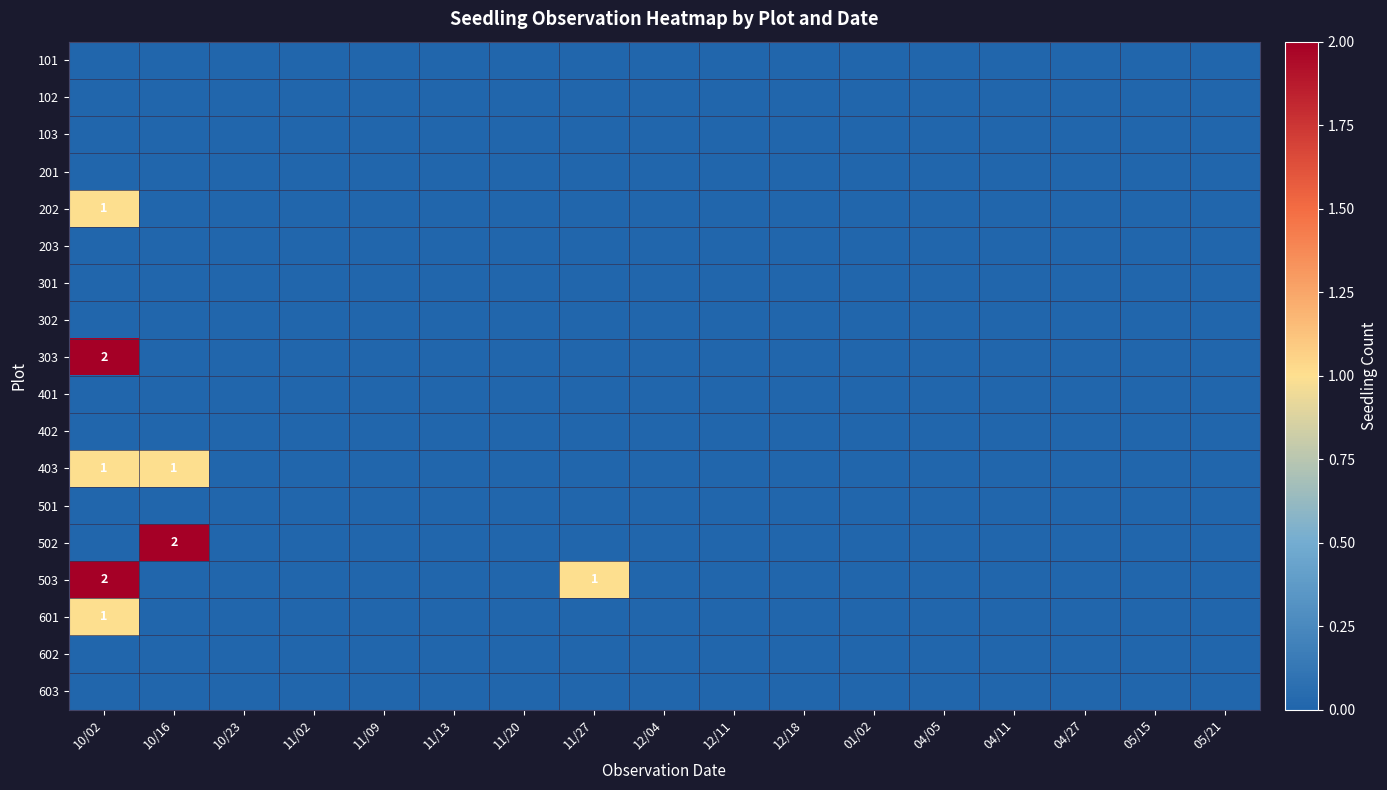

At which category is the sum across all series the highest?

10/02